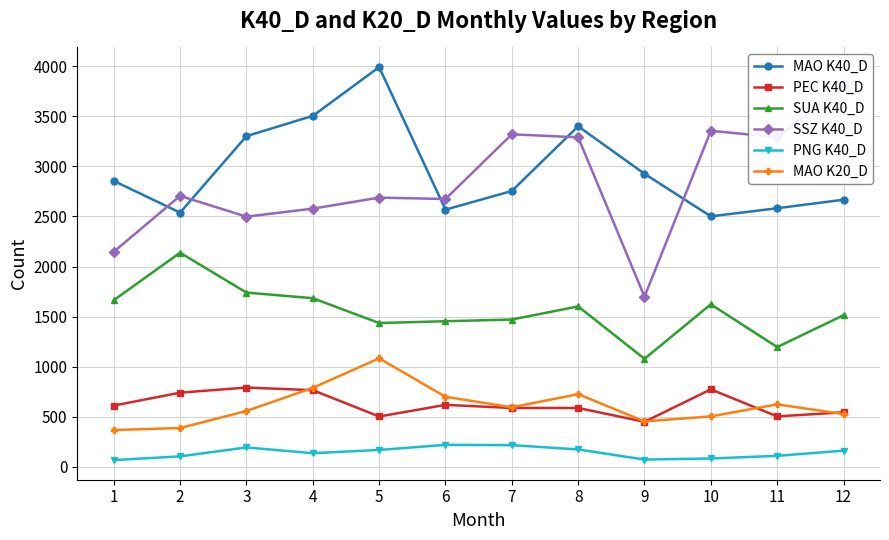

List the labels in order of PEC K40_D value, largest first.

3, 10, 4, 2, 6, 1, 7, 8, 12, 11, 5, 9